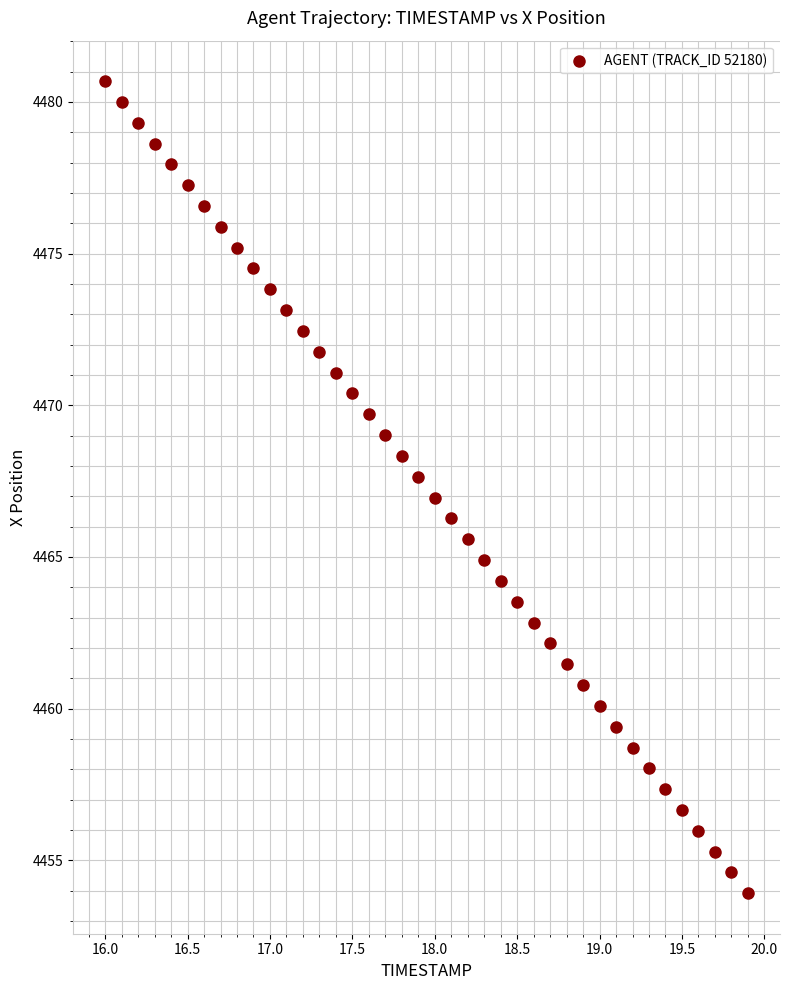

What is the range of X values (max minus min)?

3.9